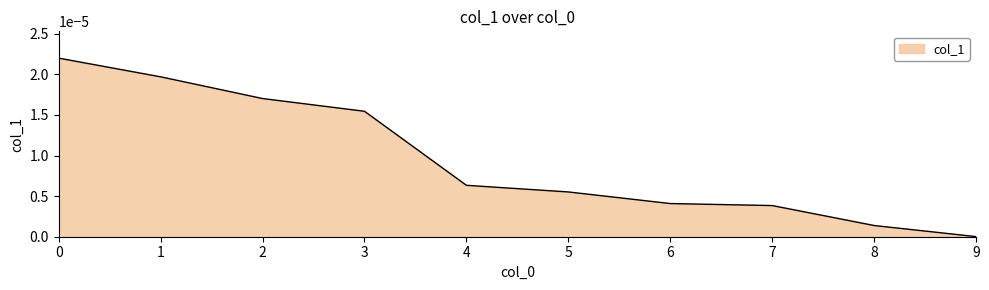

Which category has the lowest value across all series?

9